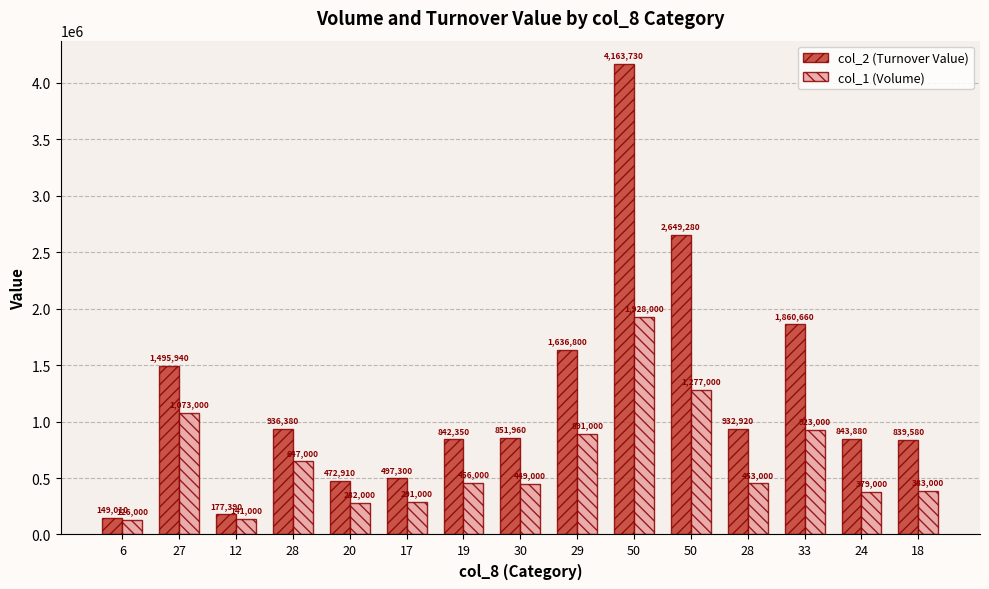

What is the sum of the col_2 (Turnover Value) values at 28 and 24?

1780260